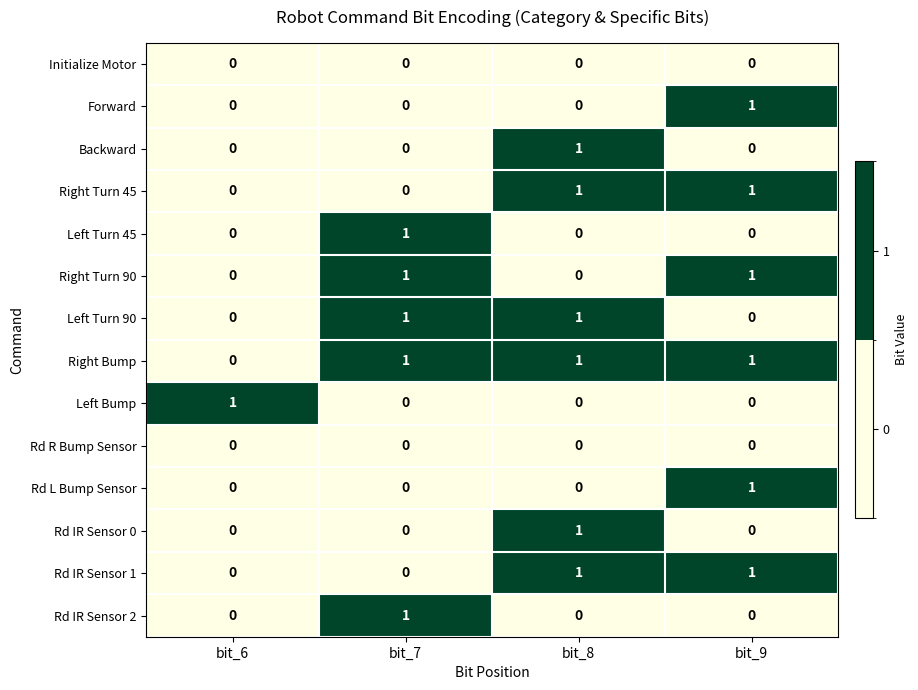

At how many categories does at least one series exceed 0?

4